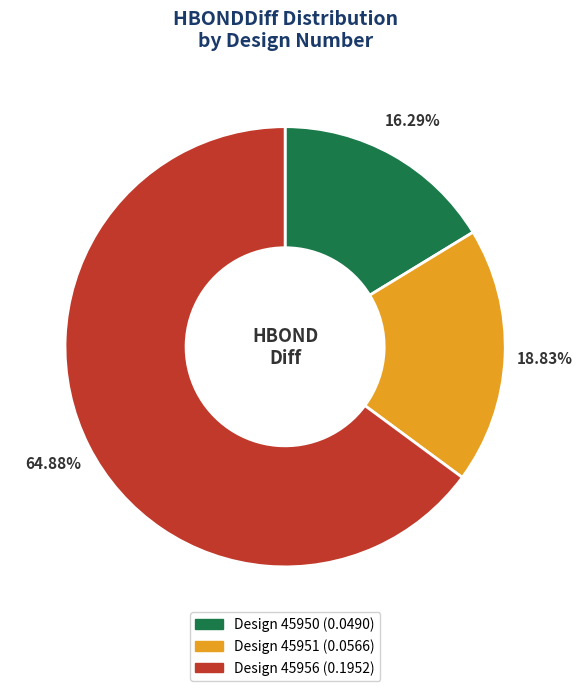

Is there a majority slice in this chart?

Yes